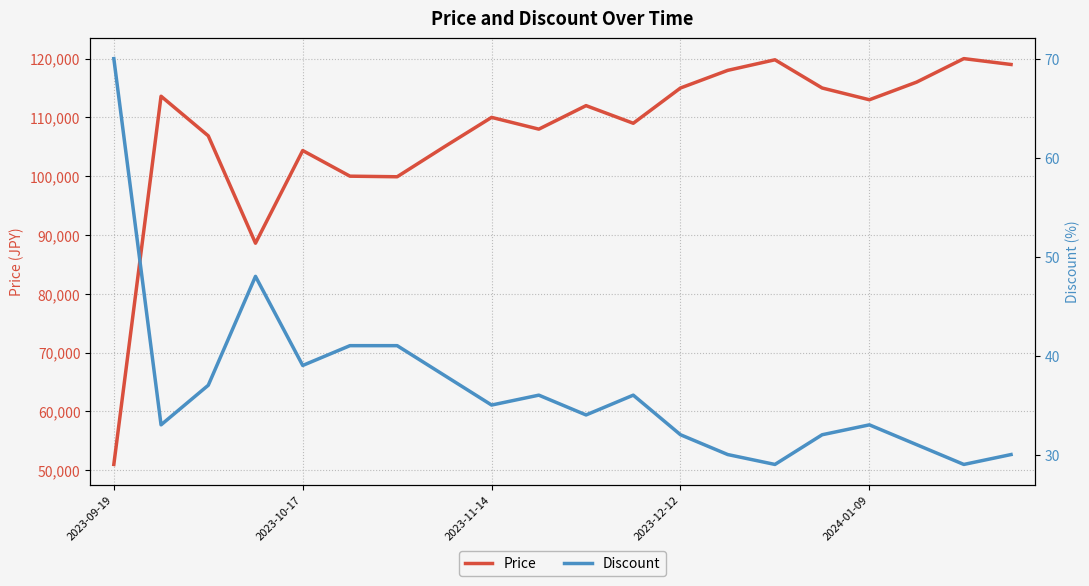

True or false: Price and Discount intersect in this chart.

False